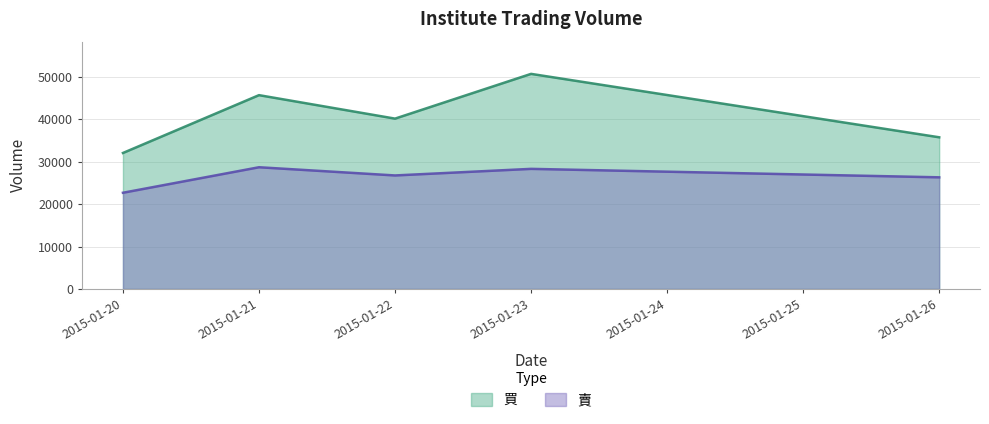

What is the difference between the 買 values at 2015-01-21 and 2015-01-26?

9940